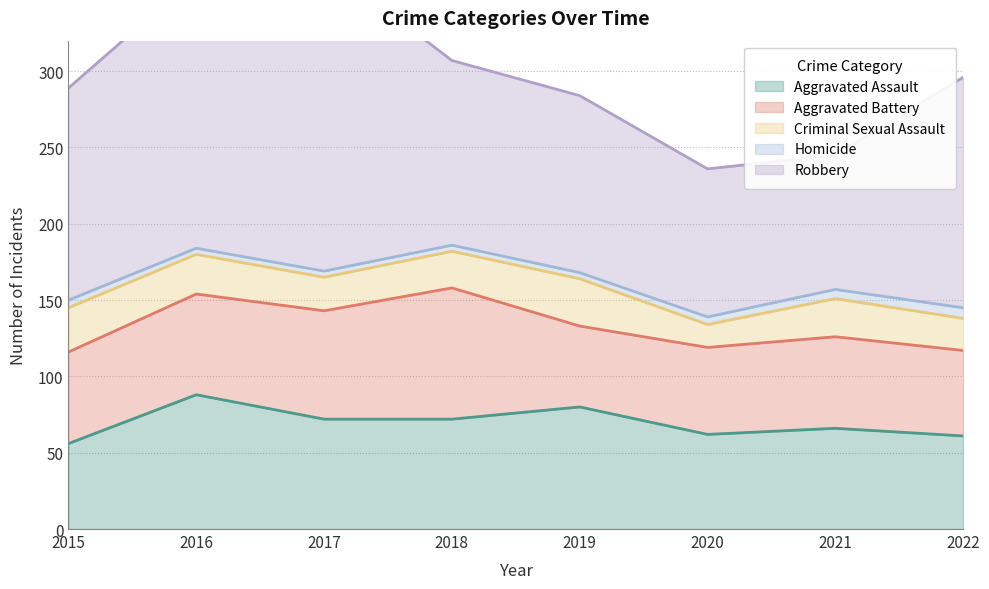

At 2017, list the series in order from largest to smallest.

Robbery, Aggravated Assault, Aggravated Battery, Criminal Sexual Assault, Homicide